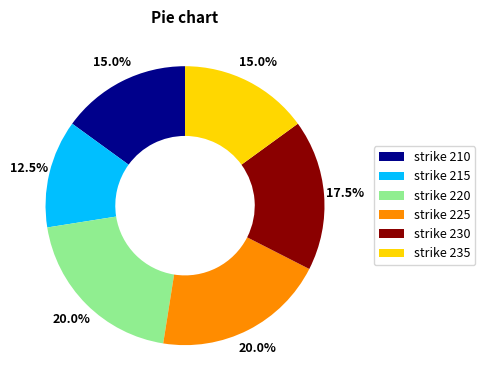

Combined, what portion of the pie is strike 235 and strike 215?

27.5%